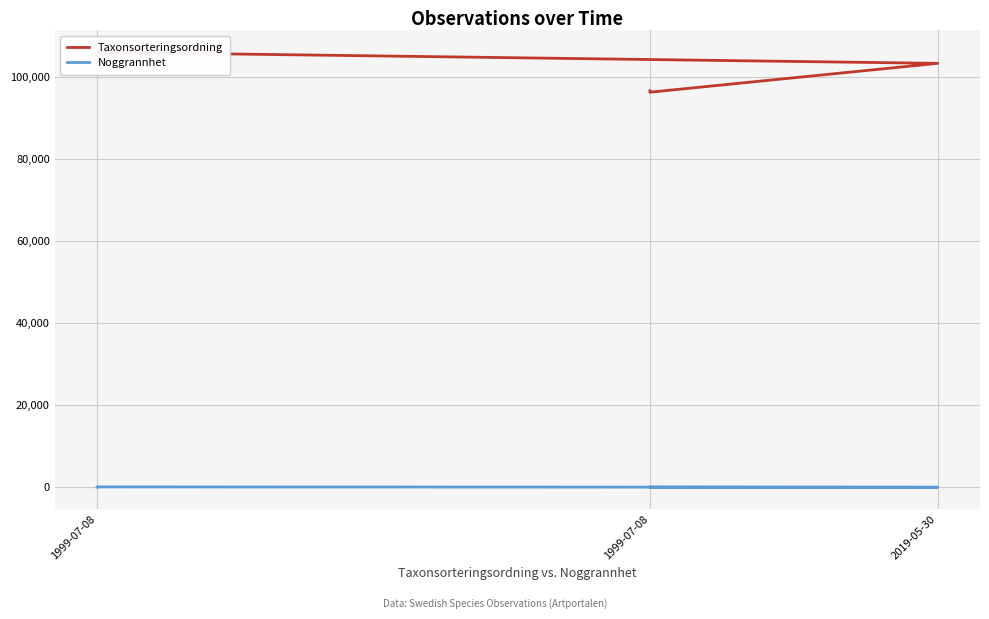

What is the average value of the Taxonsorteringsordning series?

101492